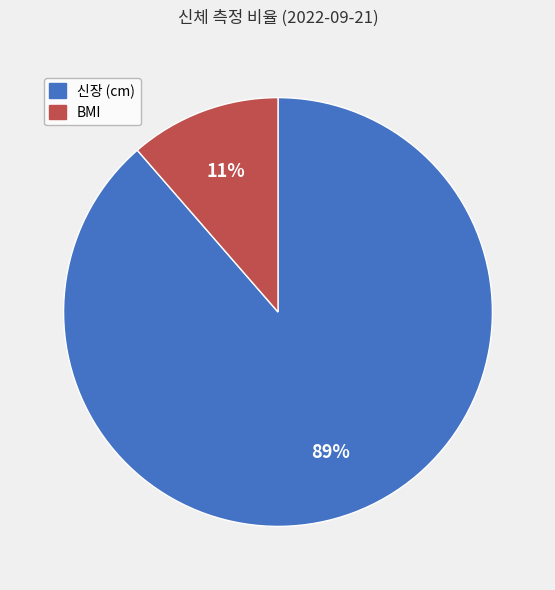

Which has a higher value, BMI or 신장 (cm)?

신장 (cm)